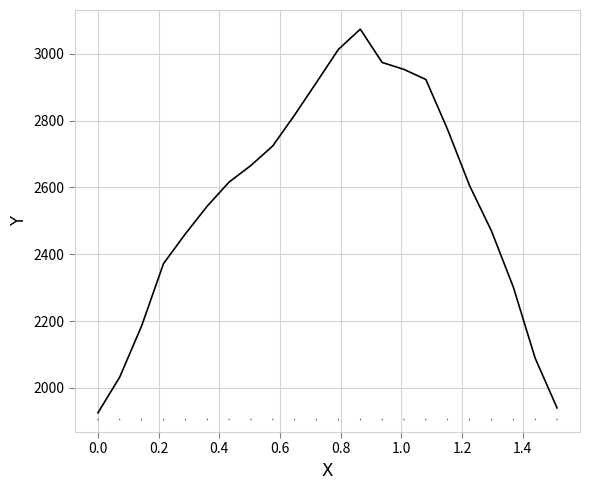

True or false: there are more than 2 points higher than both neighbors.

False